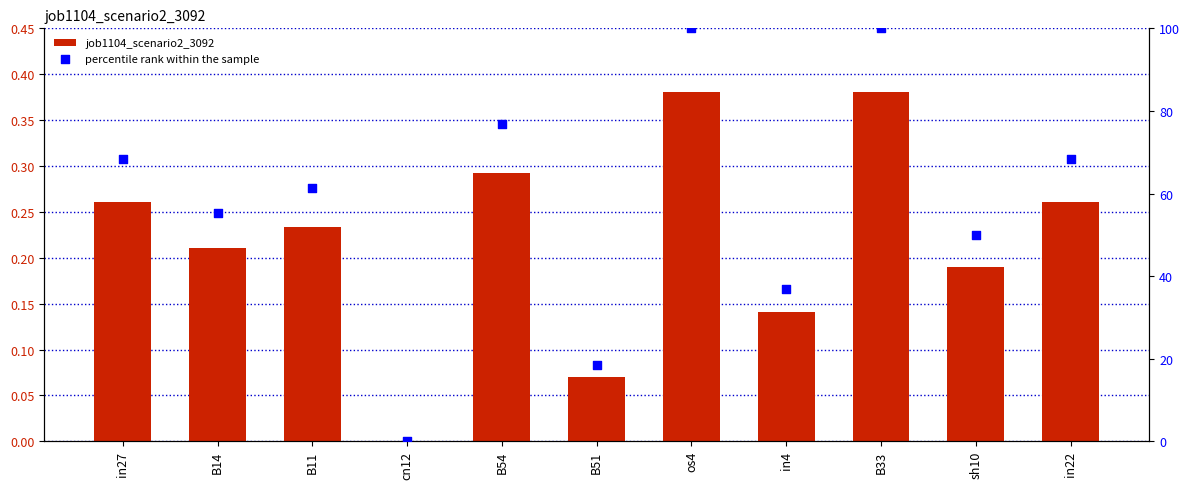

At which category is the sum across all series the highest?

os4